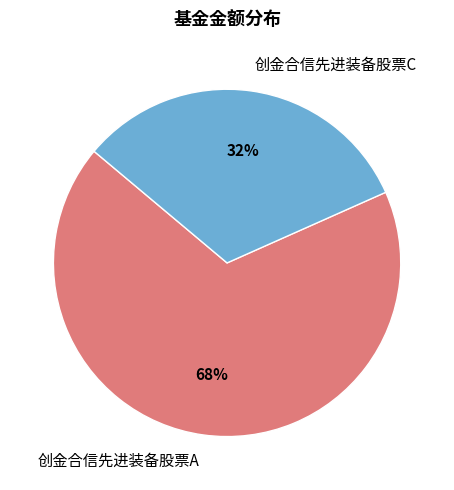

Is 创金合信先进装备股票C the majority of the pie?

No